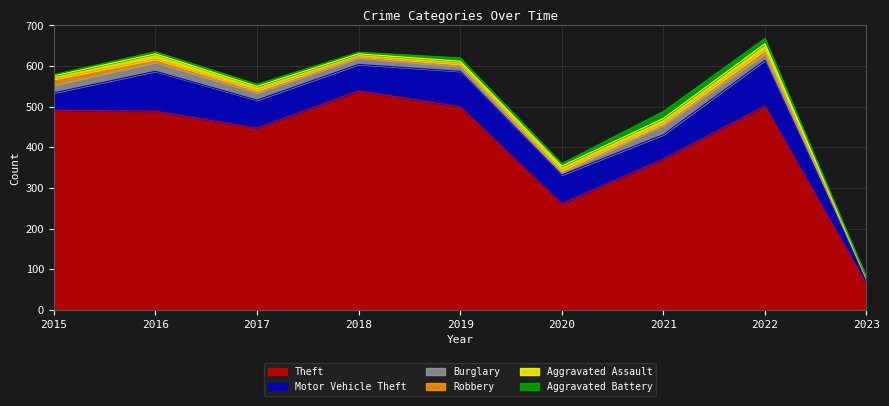

Between 2018 and 2023, which series saw the biggest shift?

Theft